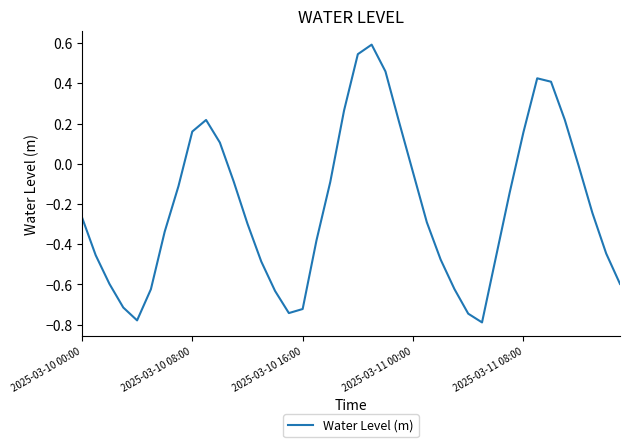

What is the difference between the maximum and minimum values?

1.4